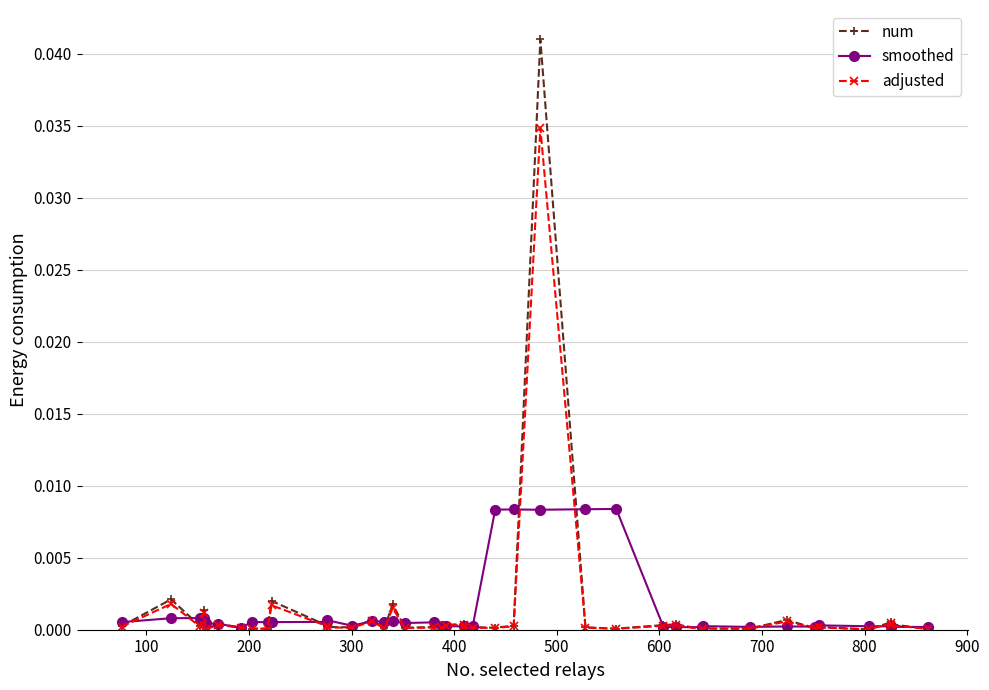

True or false: num has a value of 0.0 at 300.

True